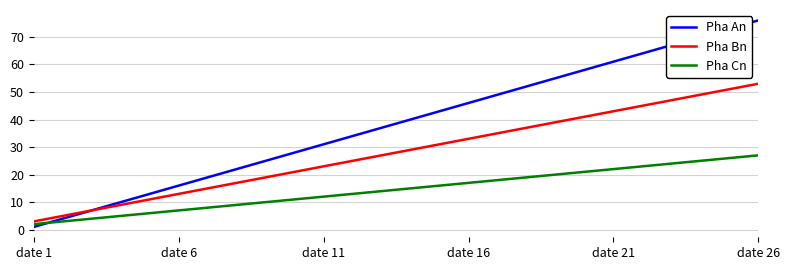

List the series in order of their peak value, highest first.

Pha An, Pha Bn, Pha Cn